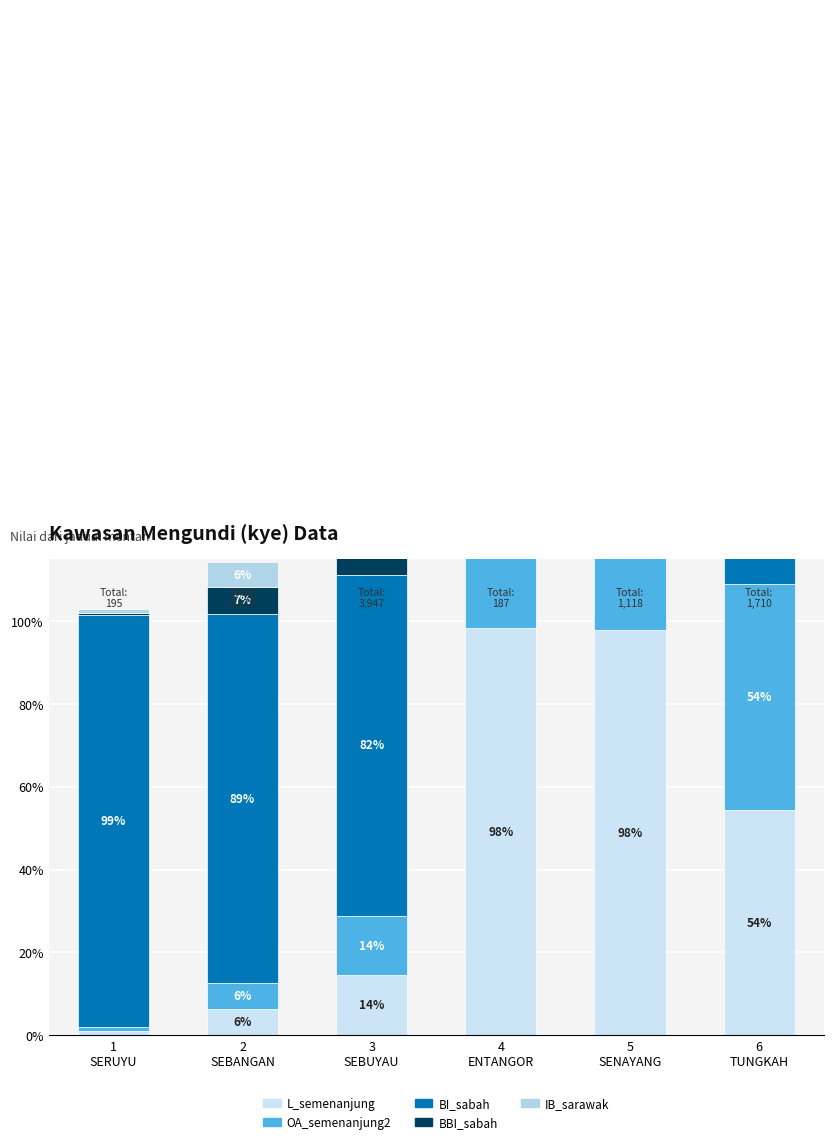

What is the minimum value shown in the chart?

0.4